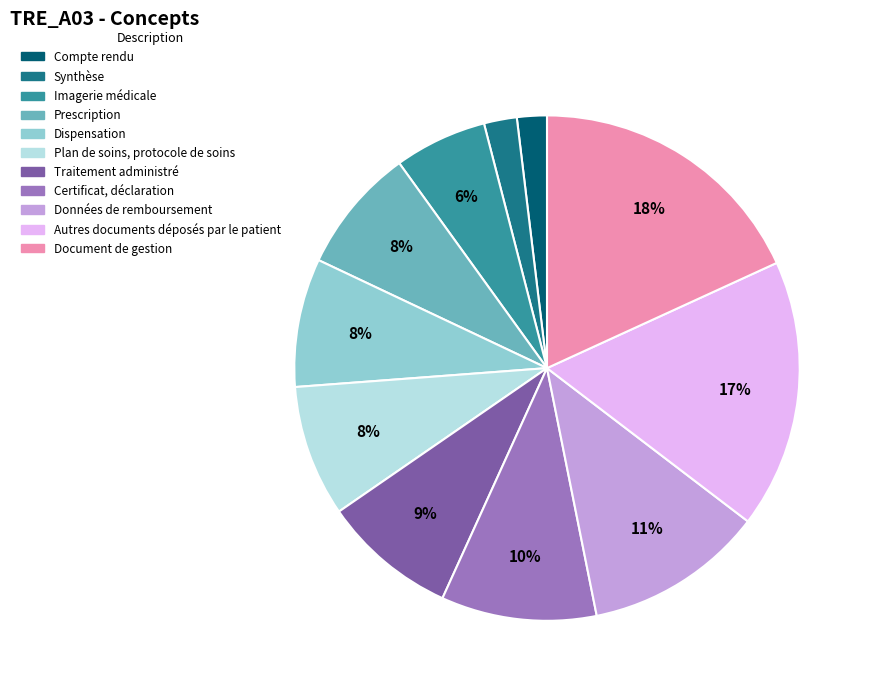

Which category has the biggest portion of the pie?

Document de gestion